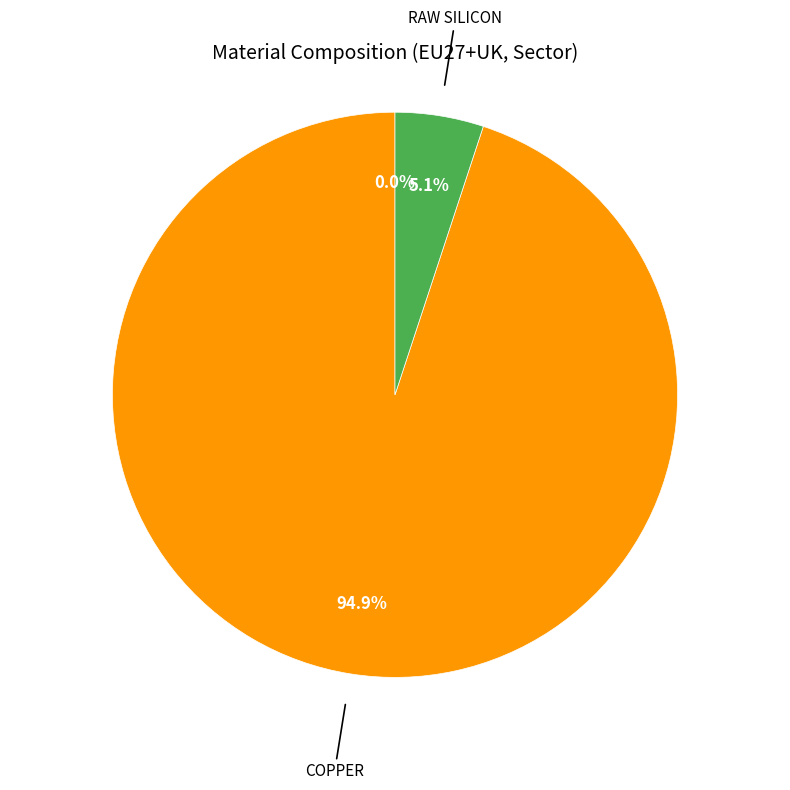

Approximately how many times larger is the value at Copper compared to Raw silicon?

18.8